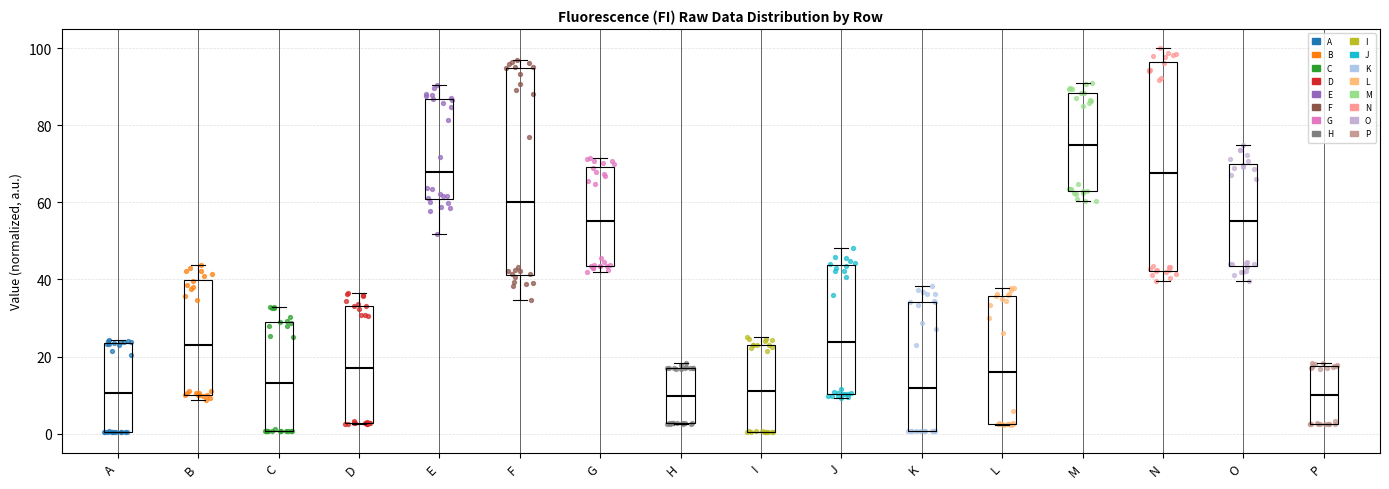

Reading left to right, read every box against the y-axis: the position of its median line, the range the box covers, and the ends of its whiskers. The values are not printed on the chart, so give them approximately, as read against the axis.

A: median 10, box 0 to 24, whiskers 0 to 24 (just above the box's upper edge)
B: median 22, box 10 to 40, whiskers 8 to 44
C: median 14, box 0 to 28, whiskers 0 to 32
D: median 16, box 2 to 34, whiskers 2 to 36
E: median 68, box 60 to 86, whiskers 52 to 90
F: median 60, box 42 to 94, whiskers 34 to 96
G: median 56, box 44 to 70, whiskers 42 to 72
H: median 10, box 2 to 18, whiskers 2 to 18 (just above the box's upper edge)
I: median 12, box 0 to 24, whiskers 0 to 26
J: median 24, box 10 to 44, whiskers 10 (just below the box's lower edge) to 48
K: median 12, box 0 to 34, whiskers 0 to 38
L: median 16, box 2 to 36, whiskers 2 to 38
M: median 74, box 62 to 88, whiskers 60 to 92
N: median 68, box 42 to 96, whiskers 40 to 100
O: median 56, box 44 to 70, whiskers 40 to 74
P: median 10, box 2 to 18, whiskers 2 to 18 (just above the box's upper edge)